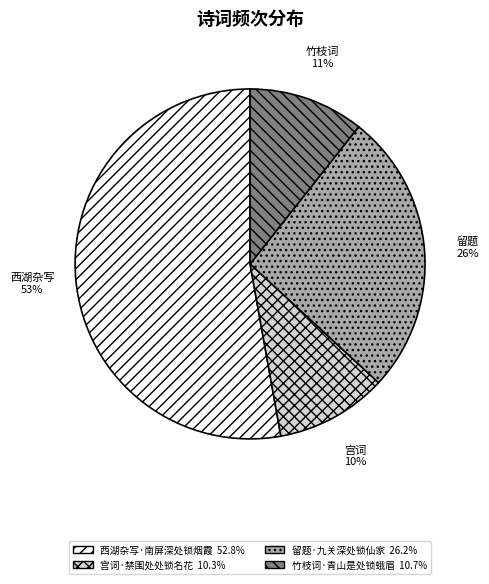

Which has a higher value, 留题·九关深处锁仙家 or 西湖杂写·南屏深处锁烟霞?

西湖杂写·南屏深处锁烟霞